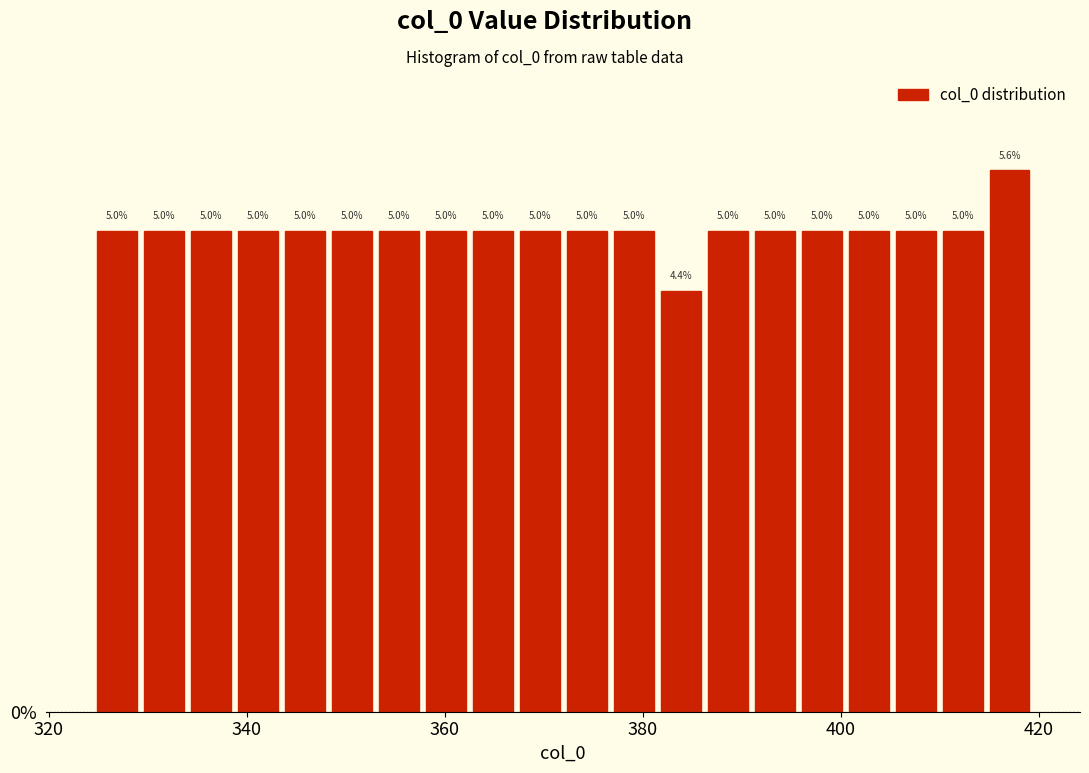

Read against the x-axis, roughly where is the centre of the tallest bar?

418